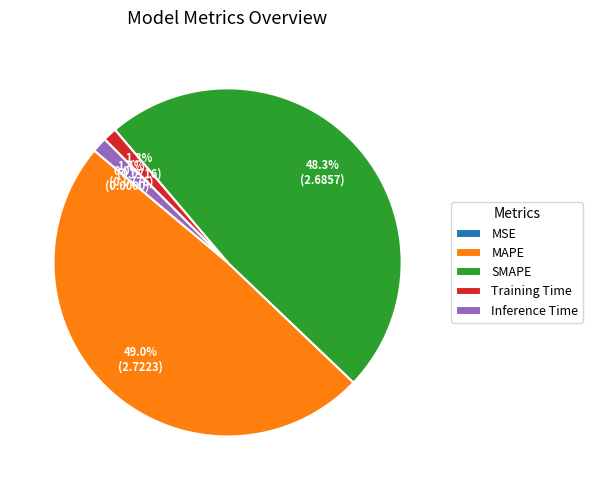

Does any single category account for the majority?

No